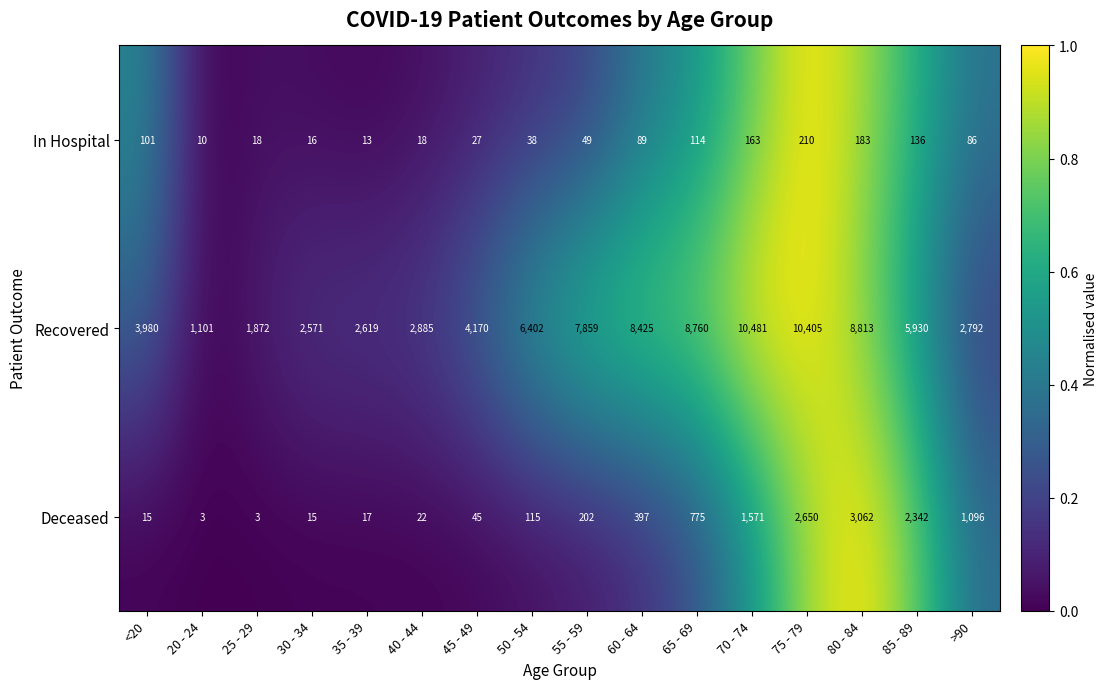

List the labels in order of Recovered value, largest first.

70 - 74, 75 - 79, 80 - 84, 65 - 69, 60 - 64, 55 - 59, 50 - 54, 85 - 89, 45 - 49, <20, 40 - 44, >90, 35 - 39, 30 - 34, 25 - 29, 20 - 24